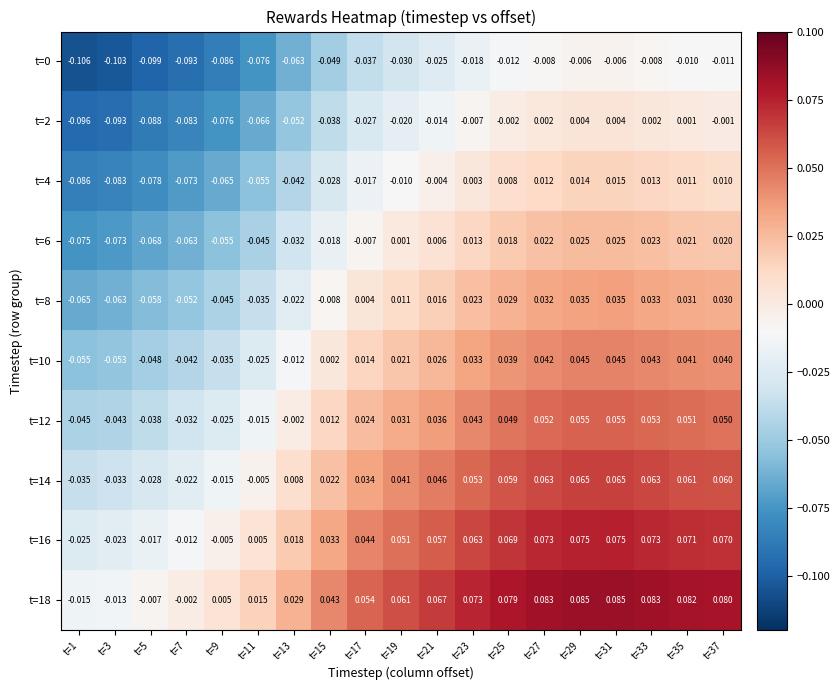

Is the value of t=0 at t=7 greater than the value of t=6 at t=23?

No